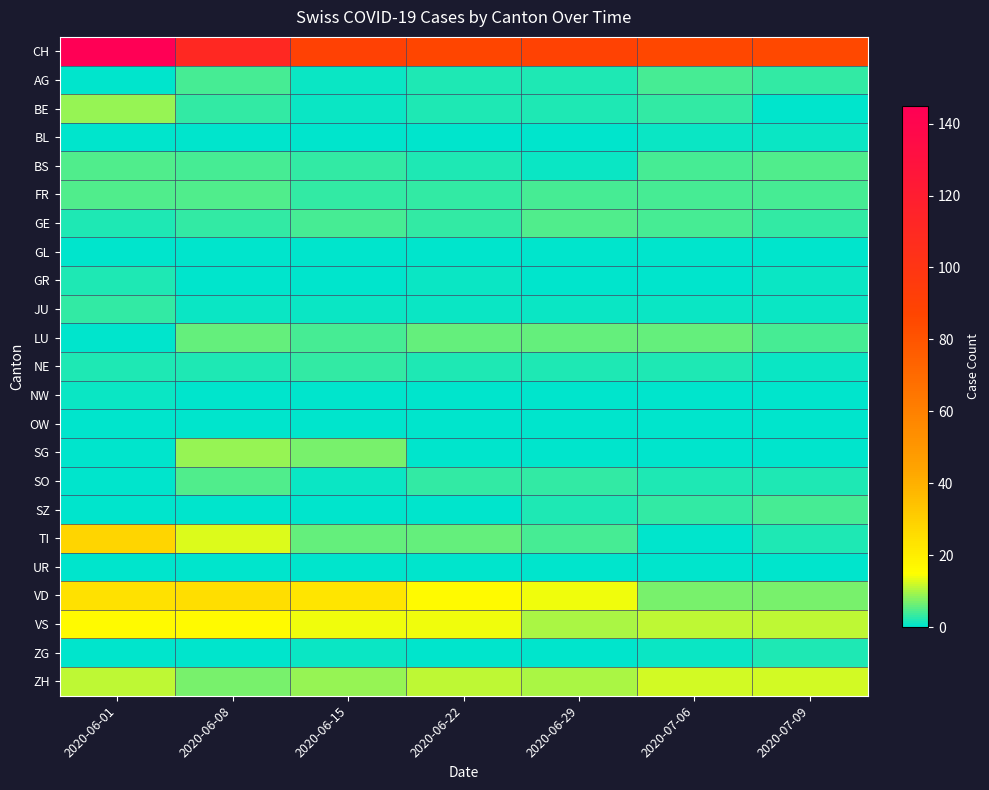

Reading left to right, transcribe all the data shown in this chart.

CH: 2020-06-01=145	2020-06-08=111	2020-06-15=90	2020-06-22=87	2020-06-29=89	2020-07-06=86	2020-07-09=85
AG: 2020-06-01=0	2020-06-08=4	2020-06-15=1	2020-06-22=2	2020-06-29=2	2020-07-06=4	2020-07-09=3
BE: 2020-06-01=9	2020-06-08=3	2020-06-15=1	2020-06-22=2	2020-06-29=2	2020-07-06=3	2020-07-09=0
BL: 2020-06-01=0	2020-06-08=0	2020-06-15=0	2020-06-22=0	2020-06-29=0	2020-07-06=1	2020-07-09=1
BS: 2020-06-01=5	2020-06-08=4	2020-06-15=3	2020-06-22=2	2020-06-29=1	2020-07-06=4	2020-07-09=5
FR: 2020-06-01=5	2020-06-08=5	2020-06-15=3	2020-06-22=3	2020-06-29=4	2020-07-06=4	2020-07-09=4
GE: 2020-06-01=2	2020-06-08=3	2020-06-15=4	2020-06-22=3	2020-06-29=5	2020-07-06=4	2020-07-09=3
GL: 2020-06-01=0	2020-06-08=0	2020-06-15=0	2020-06-22=0	2020-06-29=0	2020-07-06=0	2020-07-09=0
GR: 2020-06-01=2	2020-06-08=0	2020-06-15=0	2020-06-22=1	2020-06-29=0	2020-07-06=0	2020-07-09=1
JU: 2020-06-01=3	2020-06-08=1	2020-06-15=1	2020-06-22=1	2020-06-29=1	2020-07-06=1	2020-07-09=1
LU: 2020-06-01=0	2020-06-08=6	2020-06-15=4	2020-06-22=6	2020-06-29=6	2020-07-06=6	2020-07-09=4
NE: 2020-06-01=2	2020-06-08=2	2020-06-15=3	2020-06-22=2	2020-06-29=2	2020-07-06=2	2020-07-09=1
NW: 2020-06-01=1	2020-06-08=0	2020-06-15=0	2020-06-22=0	2020-06-29=0	2020-07-06=0	2020-07-09=0
OW: 2020-06-01=0	2020-06-08=0	2020-06-15=0	2020-06-22=0	2020-06-29=0	2020-07-06=0	2020-07-09=0
SG: 2020-06-01=0	2020-06-08=9	2020-06-15=7	2020-06-22=0	2020-06-29=0	2020-07-06=0	2020-07-09=0
SO: 2020-06-01=0	2020-06-08=5	2020-06-15=1	2020-06-22=3	2020-06-29=3	2020-07-06=2	2020-07-09=2
SZ: 2020-06-01=0	2020-06-08=0	2020-06-15=0	2020-06-22=0	2020-06-29=2	2020-07-06=3	2020-07-09=4
TI: 2020-06-01=28	2020-06-08=13	2020-06-15=6	2020-06-22=6	2020-06-29=4	2020-07-06=0	2020-07-09=2
UR: 2020-06-01=0	2020-06-08=0	2020-06-15=0	2020-06-22=0	2020-06-29=0	2020-07-06=0	2020-07-09=0
VD: 2020-06-01=24	2020-06-08=25	2020-06-15=23	2020-06-22=16	2020-06-29=14	2020-07-06=7	2020-07-09=7
VS: 2020-06-01=16	2020-06-08=16	2020-06-15=14	2020-06-22=14	2020-06-29=10	2020-07-06=11	2020-07-09=11
ZG: 2020-06-01=0	2020-06-08=0	2020-06-15=1	2020-06-22=0	2020-06-29=0	2020-07-06=1	2020-07-09=2
ZH: 2020-06-01=11	2020-06-08=7	2020-06-15=9	2020-06-22=11	2020-06-29=10	2020-07-06=12	2020-07-09=12